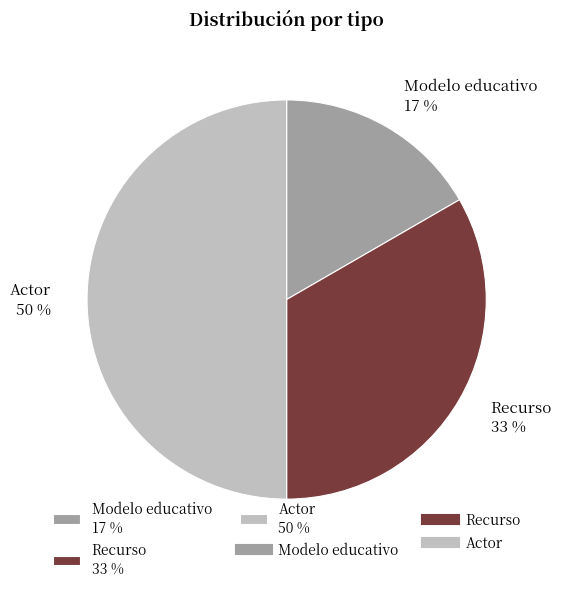

To the nearest percent, what is the difference between the largest and smallest slice percentages?

33%